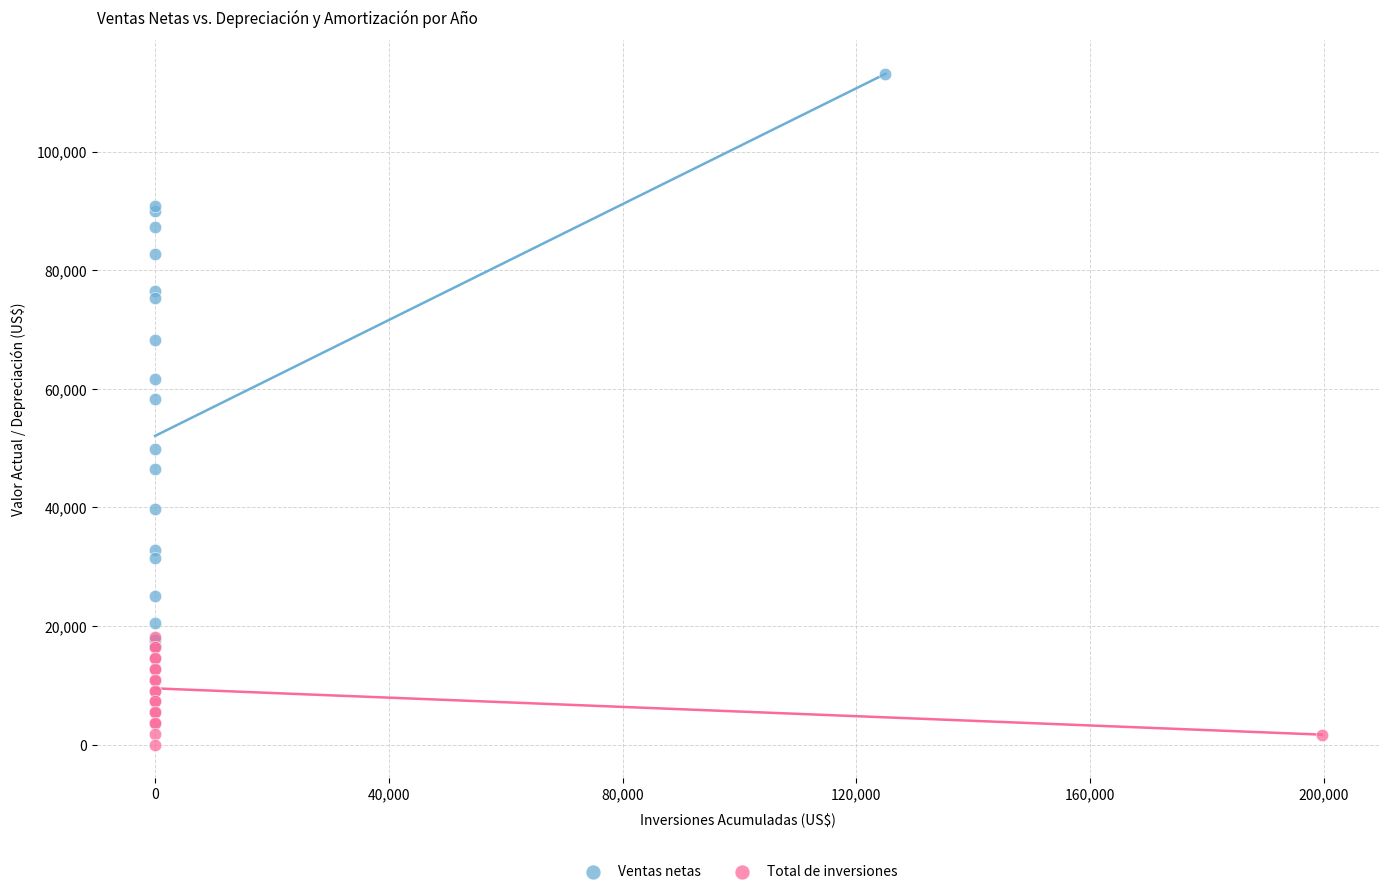

Which series reaches the maximum Y coordinate?

Ventas netas